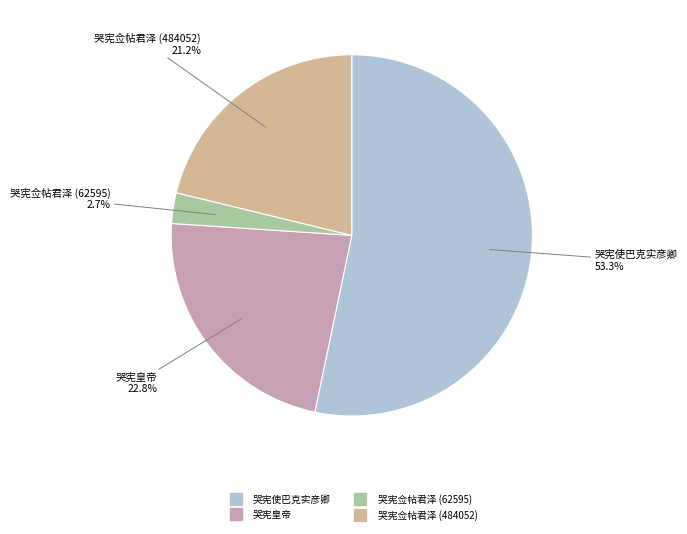

To the nearest percent, what portion does 哭宪使巴克实彦卿 represent?

53%